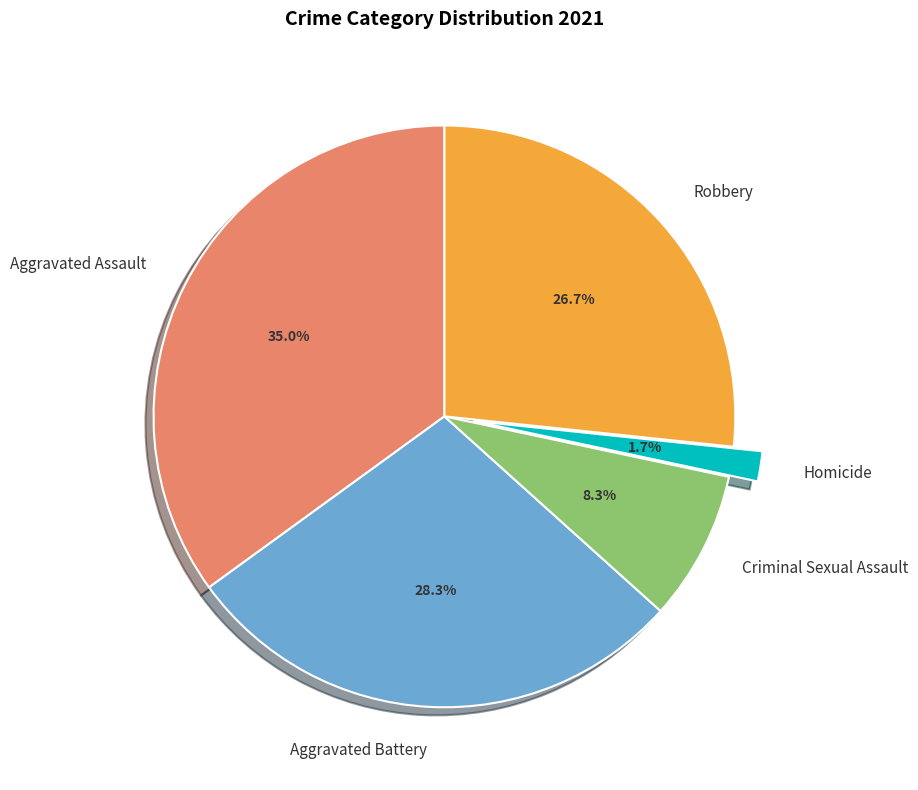

Rank the categories by value from lowest to highest.

Homicide, Criminal Sexual Assault, Robbery, Aggravated Battery, Aggravated Assault